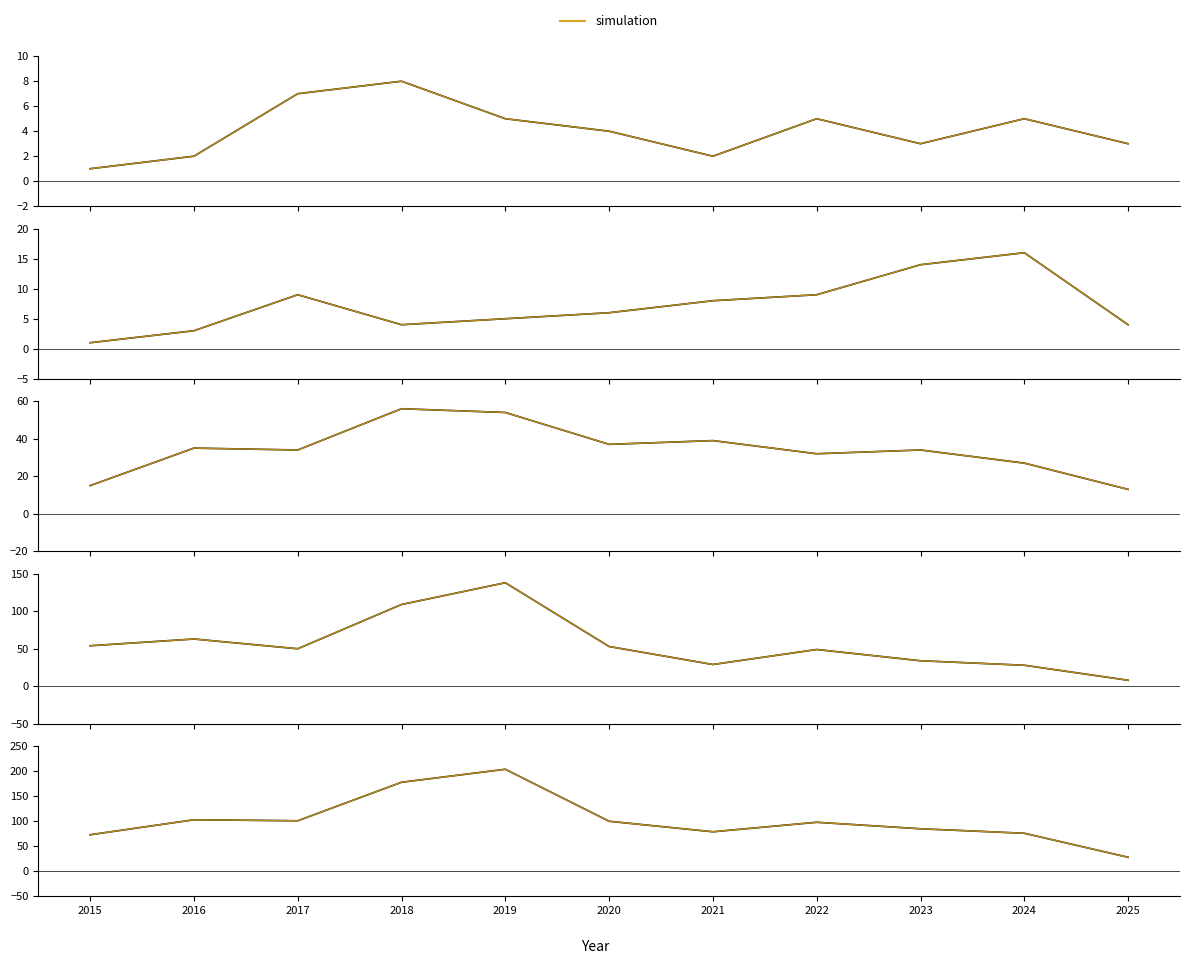

True or false: Aggravated Assault and Theft intersect in this chart.

False